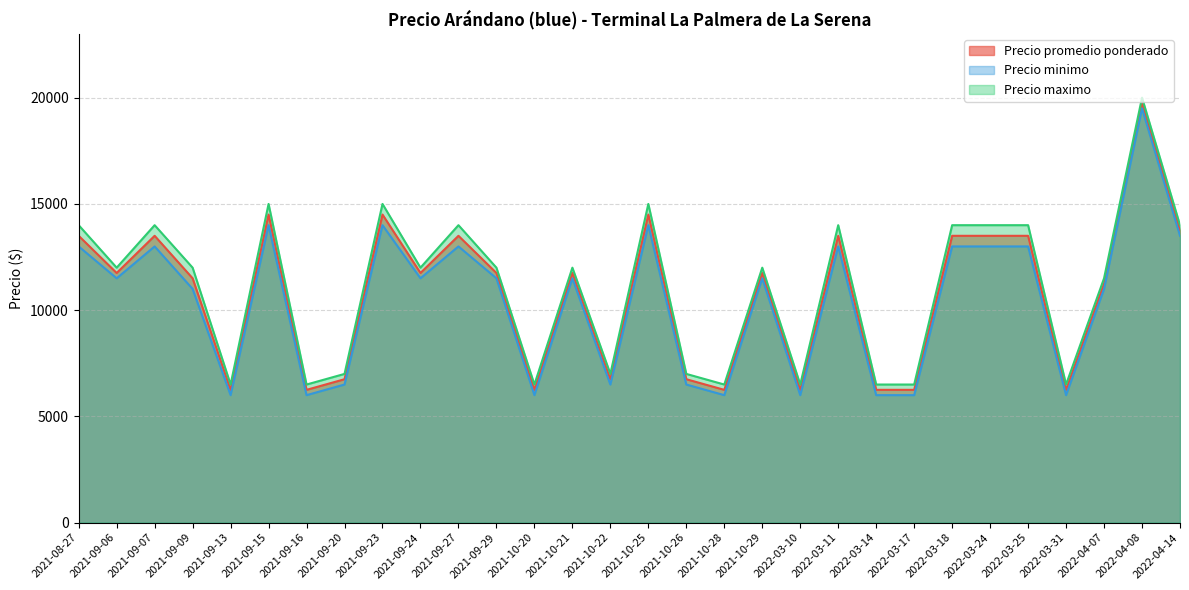

List the series in order of their overall mean, lowest first.

Precio minimo, Precio promedio ponderado, Precio maximo